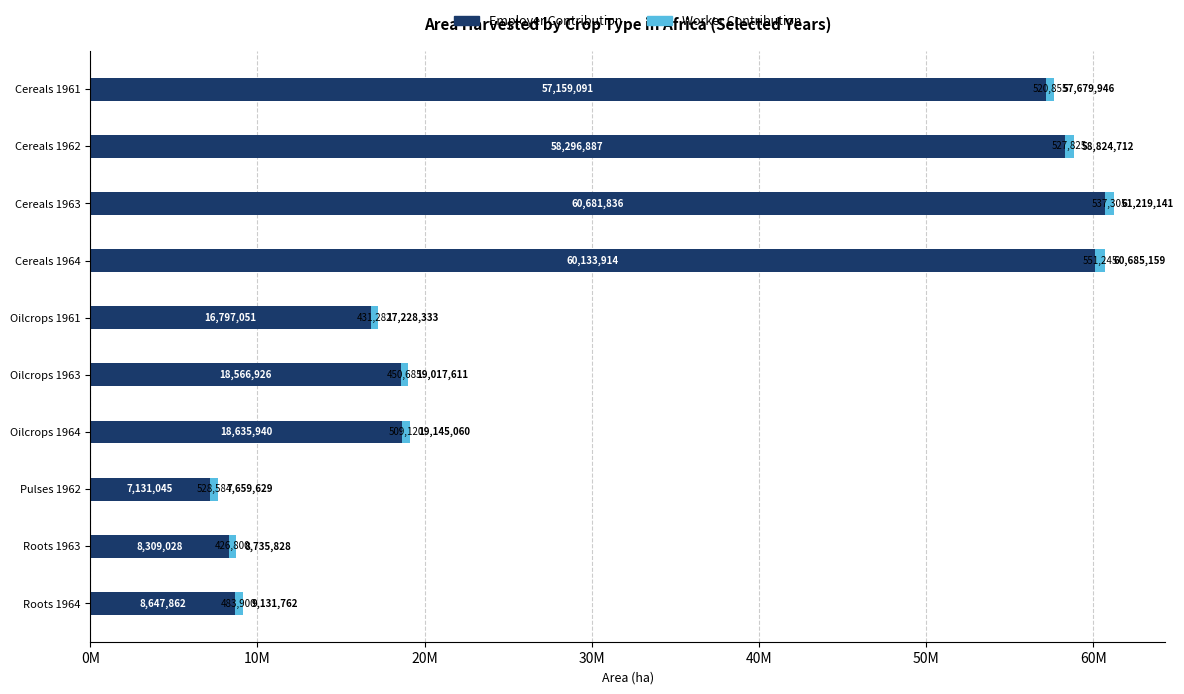

Count the number of data series in this chart.

2